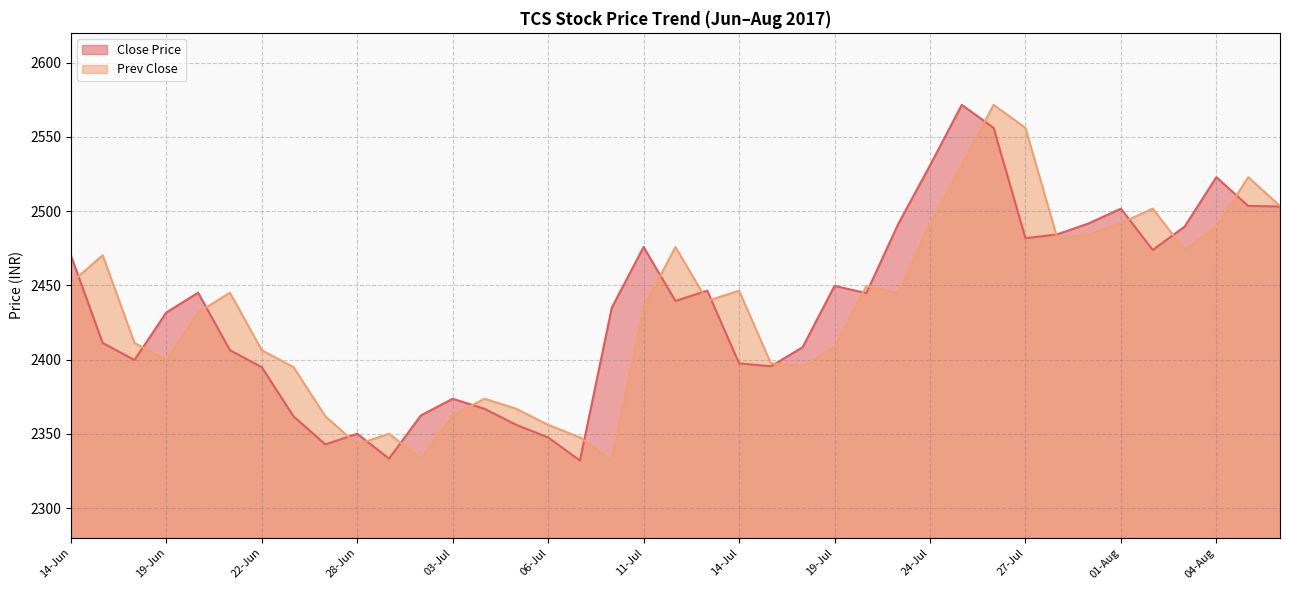

What is the sum of the Close Price values at 25-Jul and 30-Jun?

4933.9